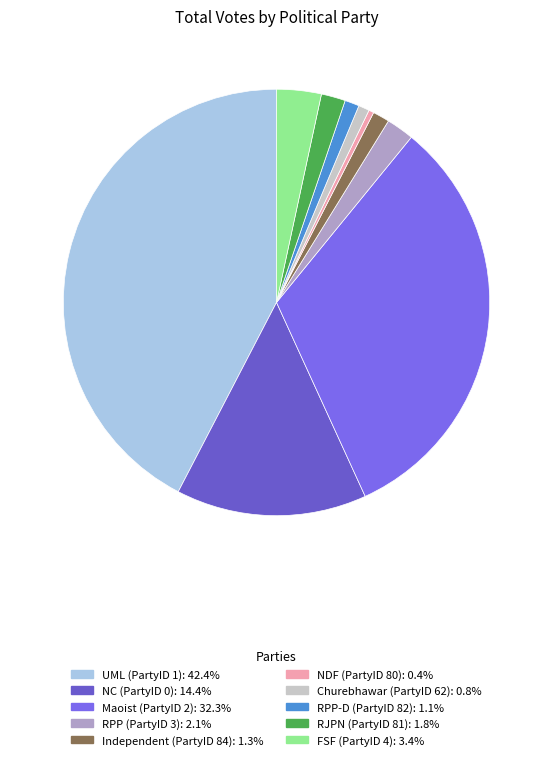

How many slices are in this pie chart?

10